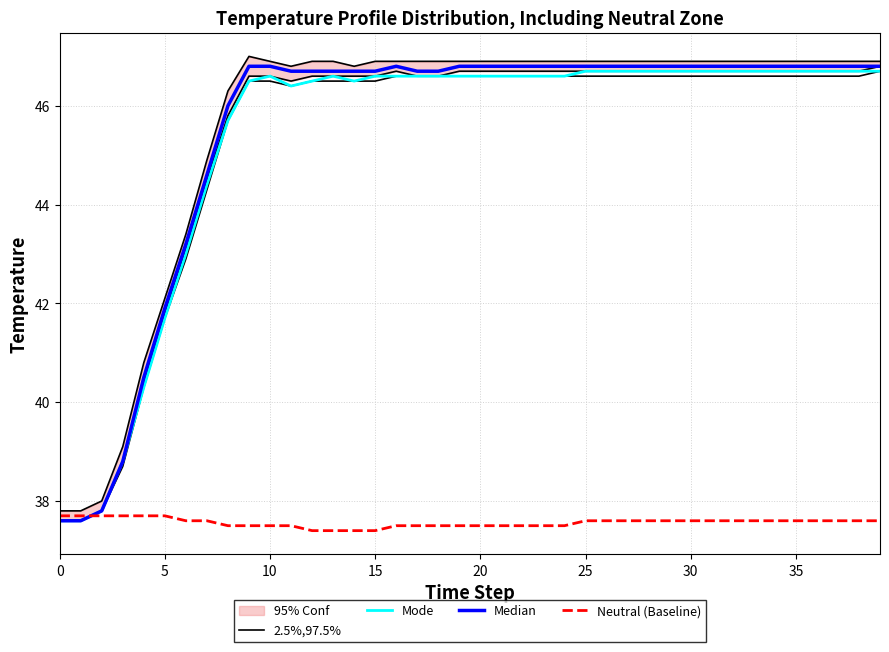

Which series changed the most between 23 and 25?

Mode